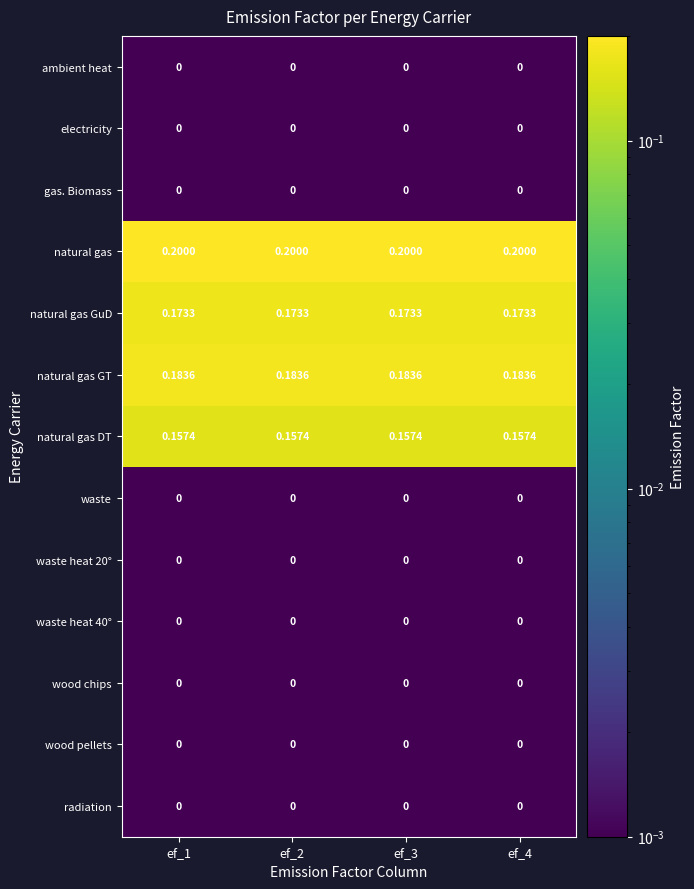

Which series has the largest total across all categories?

natural gas